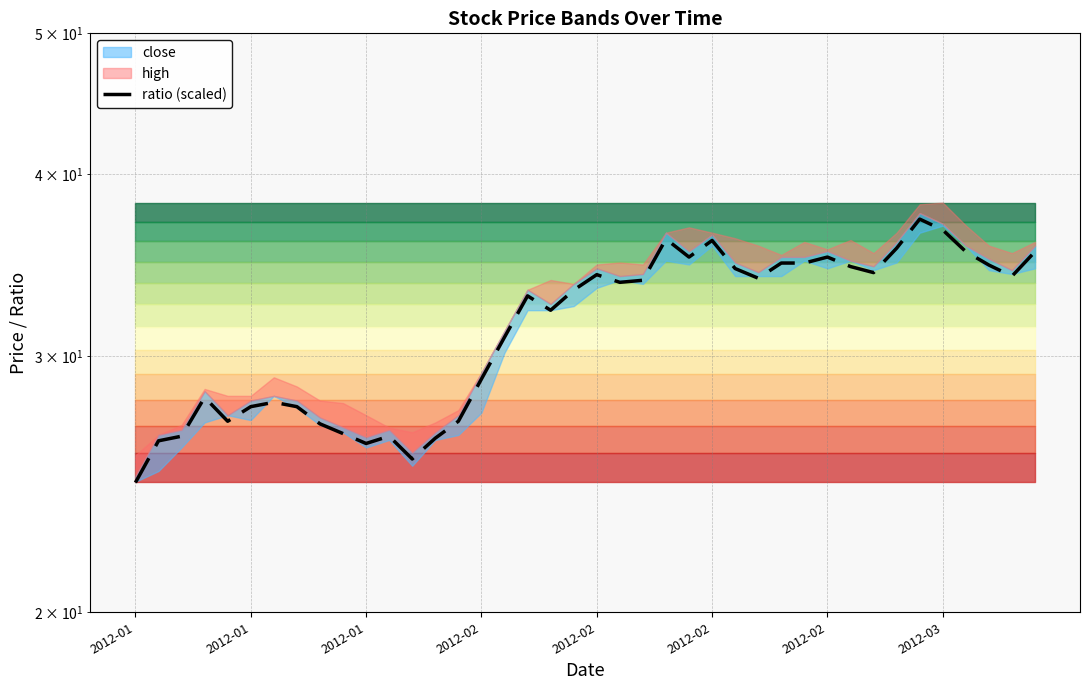

What is the difference between the maximum and minimum values?

12.7